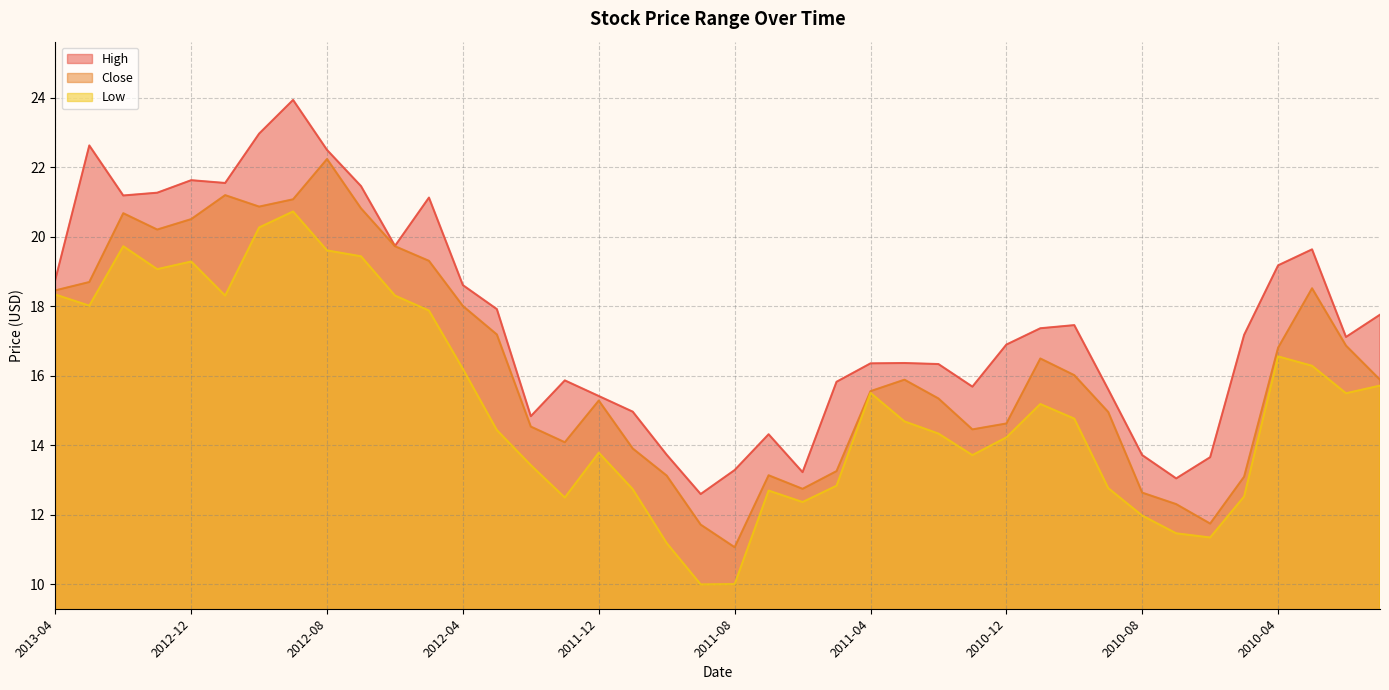

True or false: High and Low intersect in this chart.

False